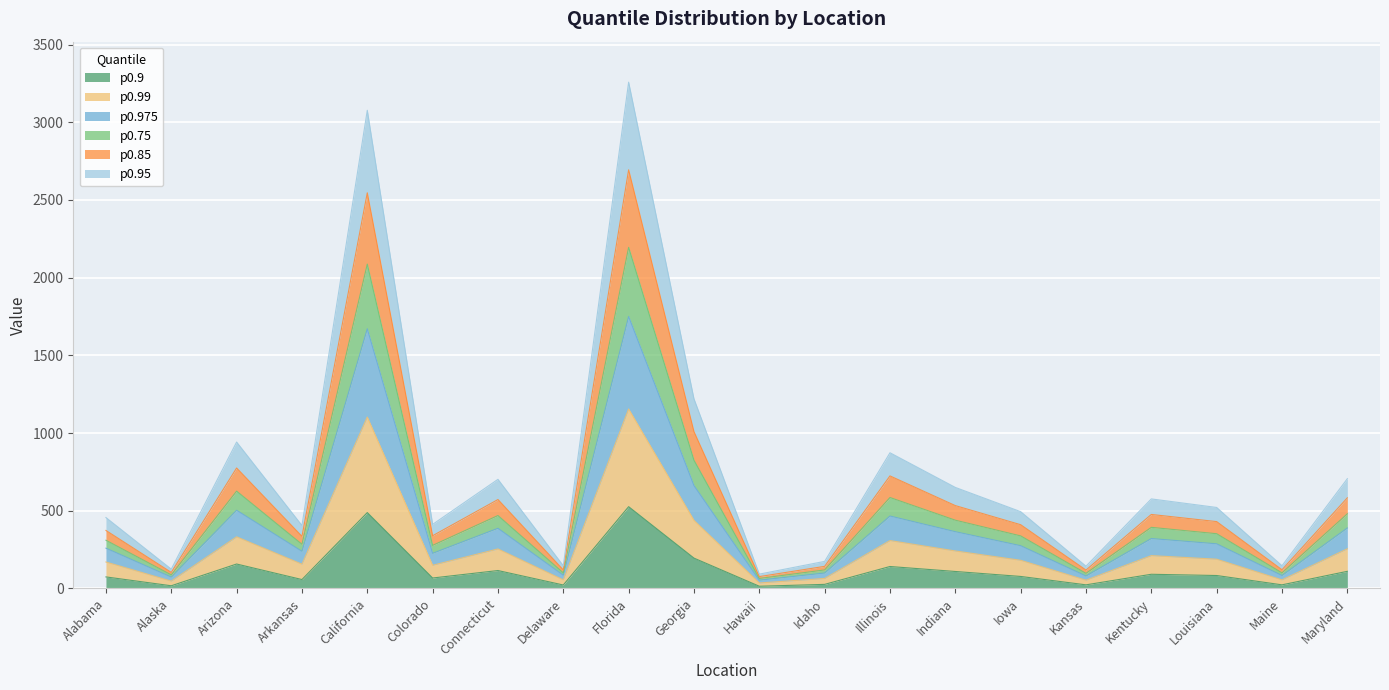

What are all the series names shown in the legend?

p0.9, p0.99, p0.975, p0.75, p0.85, p0.95